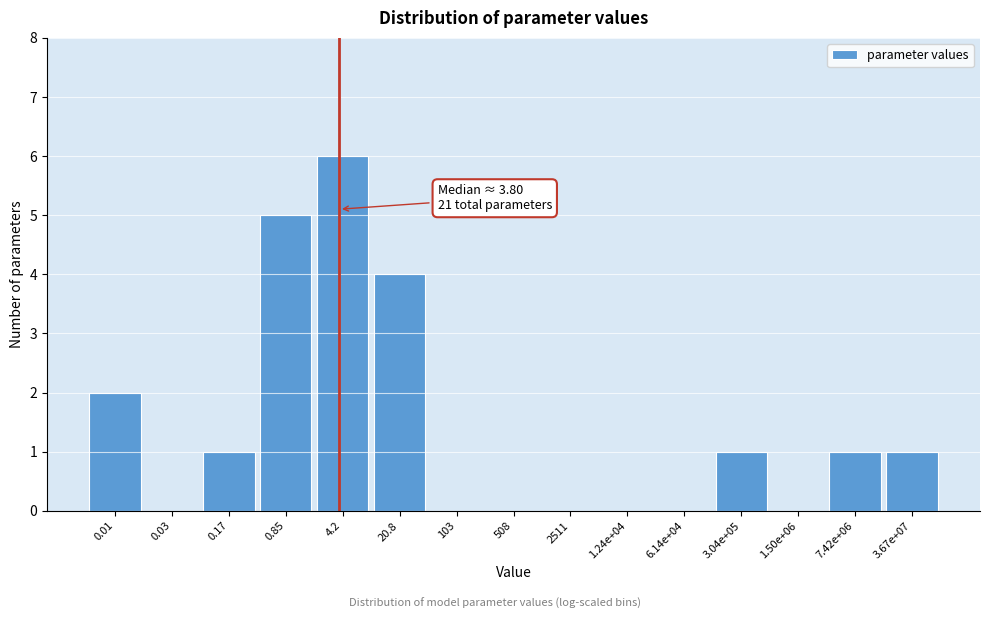

Reading right to left, transcribe all the data shown in this chart.

3.67e+07=1	7.42e+06=1	1.50e+06=0	3.04e+05=1	6.14e+04=0	1.24e+04=0	2511=0	508=0	103=0	20.8=4	4.2=6	0.85=5	0.17=1	0.03=0	0.01=2